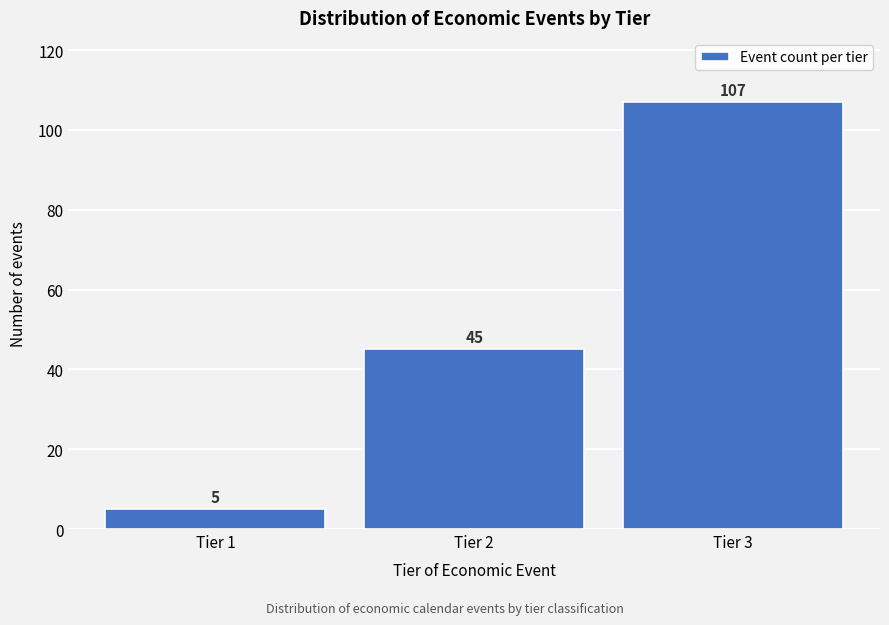

Reading left to right, extract all data points from this chart.

Tier 1=5	Tier 2=45	Tier 3=107